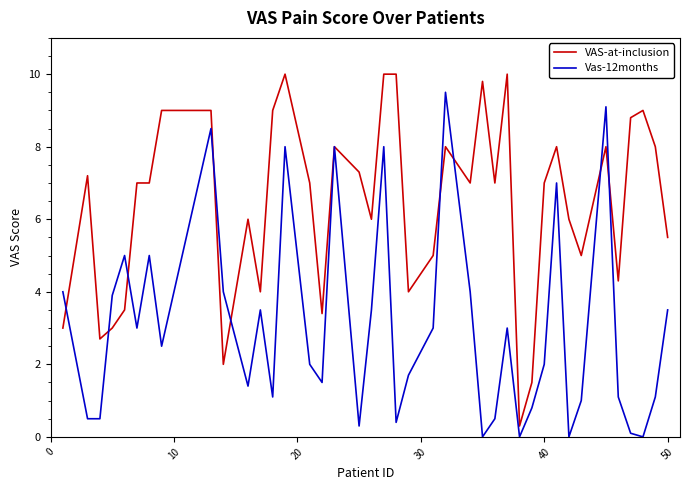

Which series has the largest total across all categories?

VAS-at-inclusion